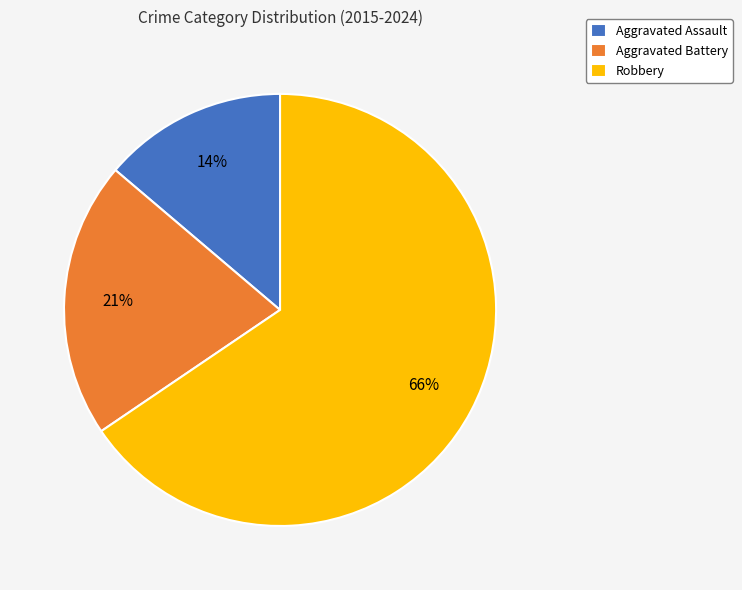

Between Robbery and Aggravated Assault, which is larger?

Robbery